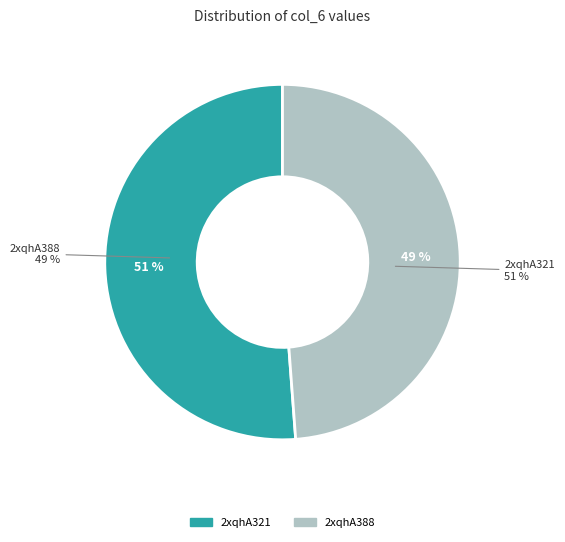

What percentage is the 2xqhA388 slice, to the nearest percent?

49%